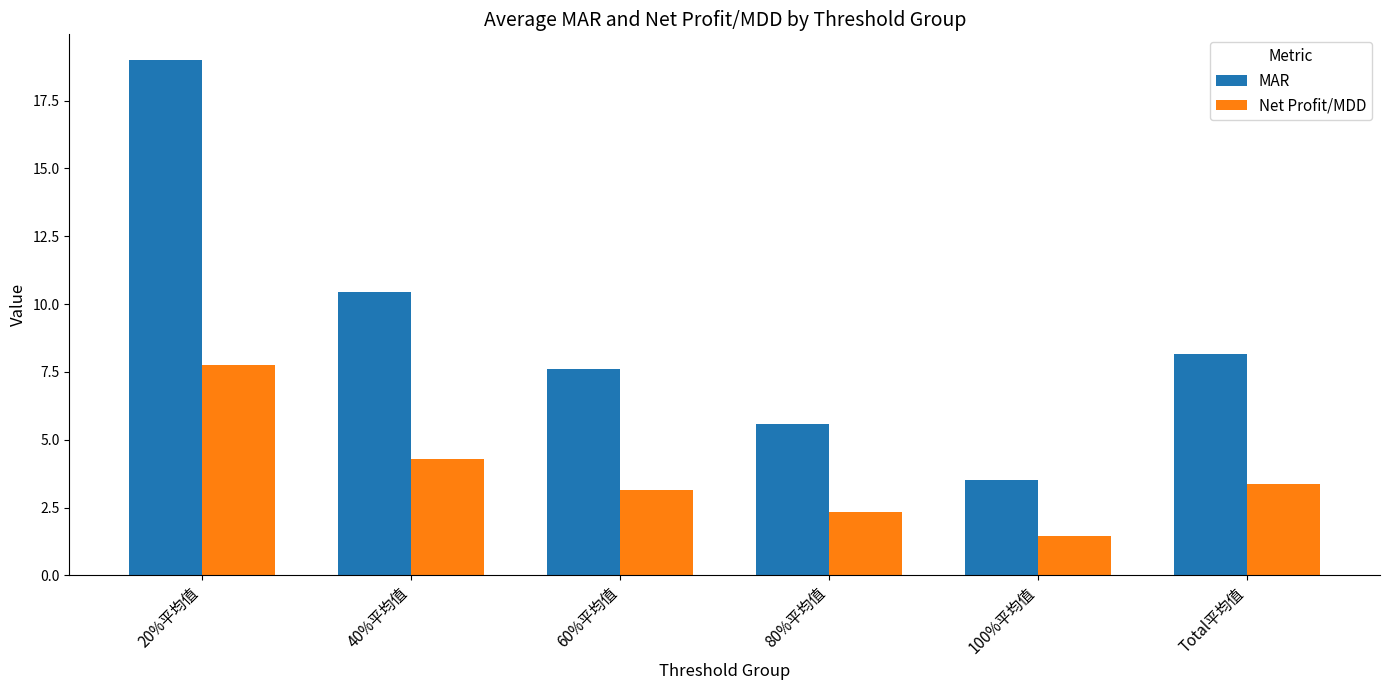

At 20%平均值, list the series in order from largest to smallest.

MAR, Net Profit/MDD